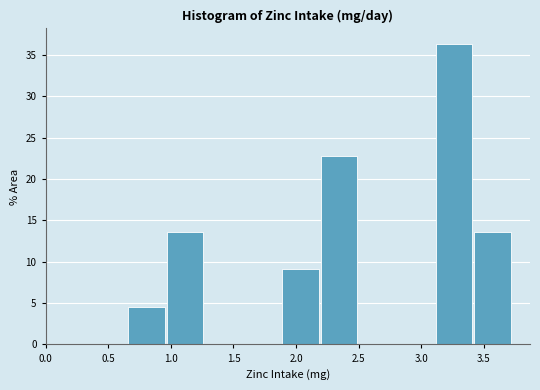

Reading left to right, list every bar in this chart as the range it spans on the x-axis followed by its height. Neither the bar edges nor the heights are printed on the chart, so give them approximately, as read against the axes.

0.65 to 0.95: 4.5
0.95 to 1.25: 13.5
1.25 to 1.60: 0
1.60 to 1.90: 0
1.90 to 2.20: 9.0
2.20 to 2.50: 22.5
2.50 to 2.80: 0
2.80 to 3.10: 0
3.10 to 3.40: 36.5
3.40 to 3.75: 13.5